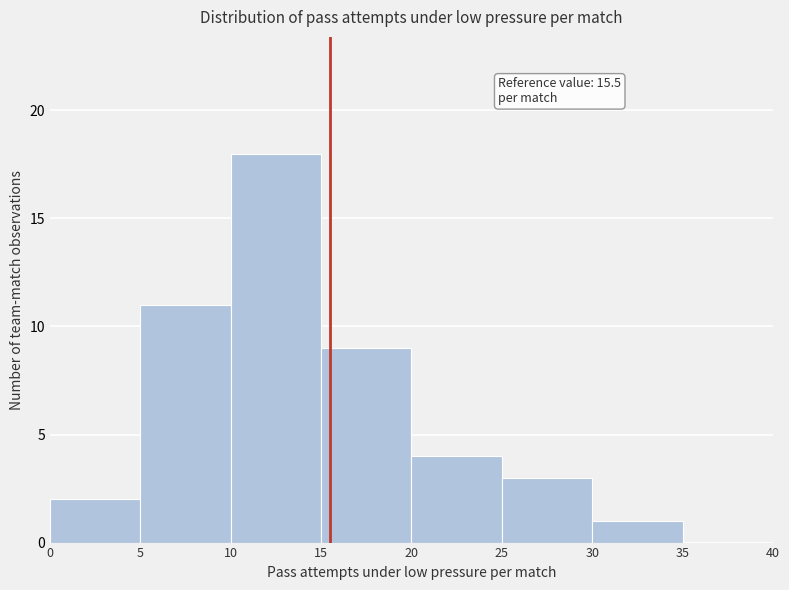

Over which range of the x-axis is the bar tallest?

10 to 15